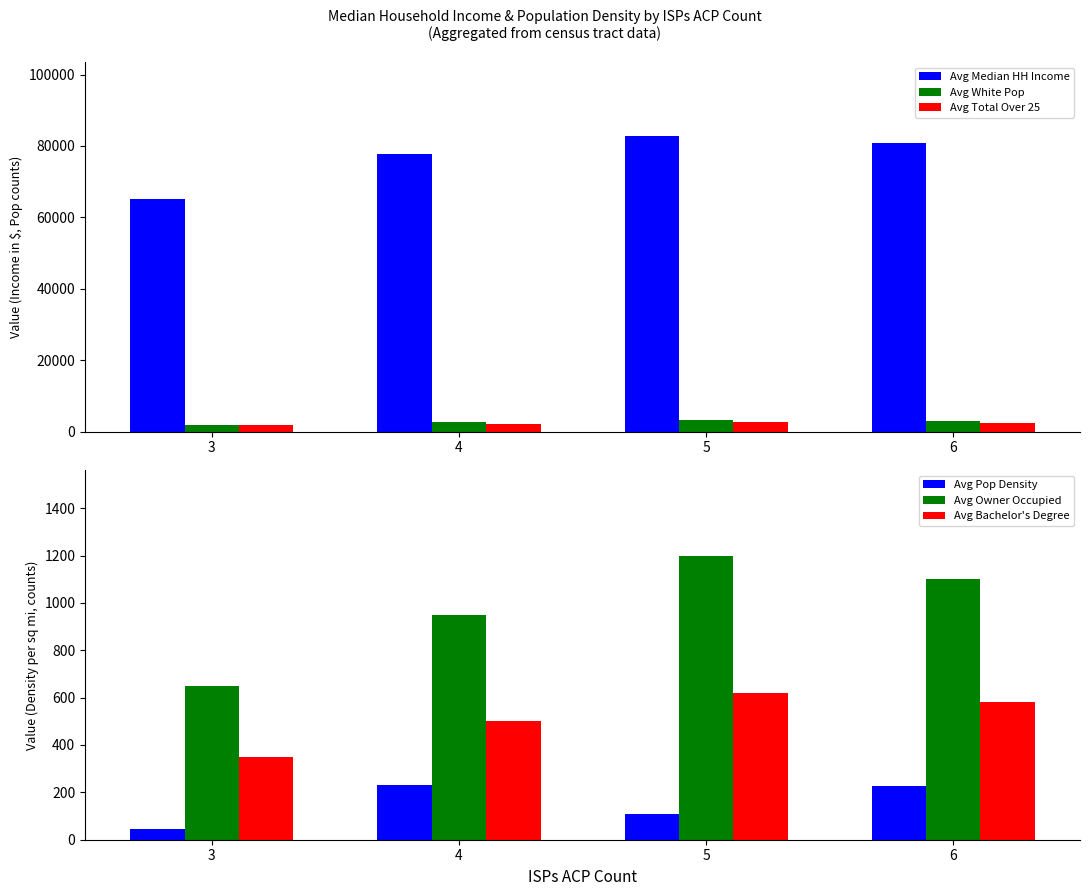

Reading left to right, extract all data points from this chart.

Avg Median HH Income: 65003.0	77820.0	82790.0	80843.0
Avg White Pop: 1800.0	2650.0	3100.0	2900.0
Avg Total Over 25: 1700.0	2200.0	2800.0	2500.0
Avg Pop Density: 45.3	229.1	107.9	225.2
Avg Owner Occupied: 650.0	950.0	1200.0	1100.0
Avg Bachelor's Degree: 350.0	500.0	620.0	580.0